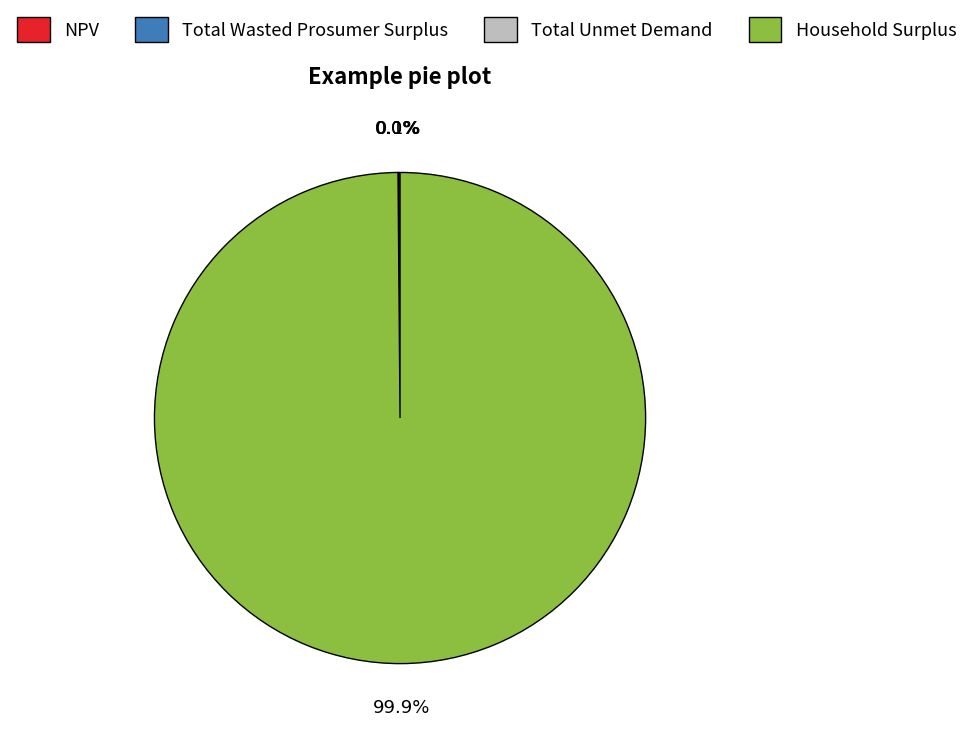

What portion of the pie excludes Household Surplus?

0.1%